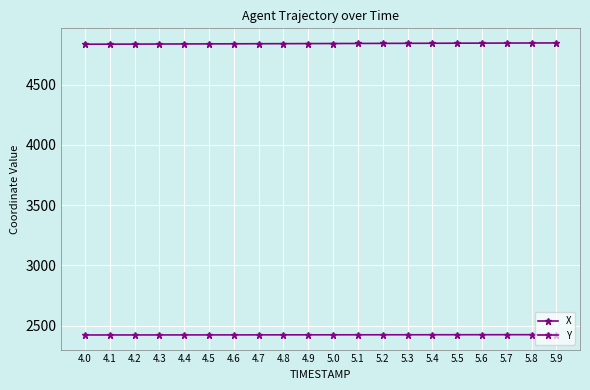

At which label is Y closest to 2423?

4.7